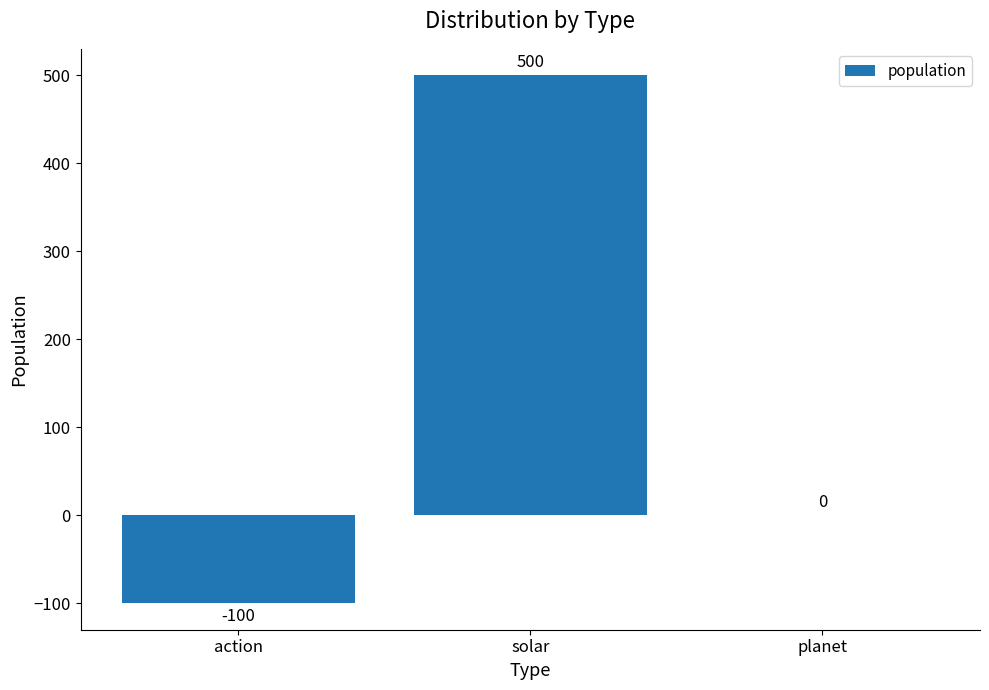

Reading left to right, extract all data points from this chart.

action=-100	solar=500	planet=0